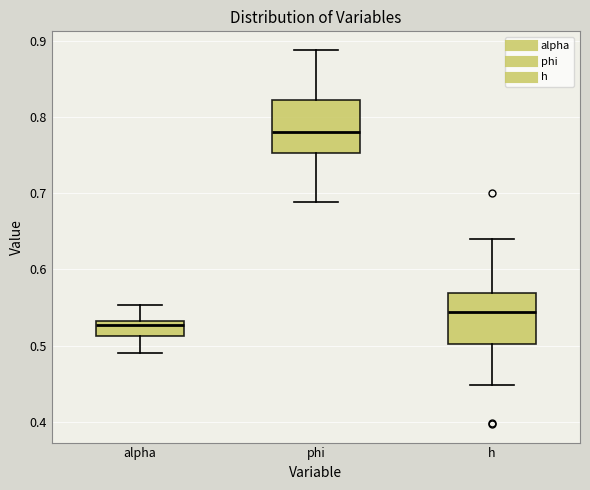

Which box's median line is the lowest?

alpha